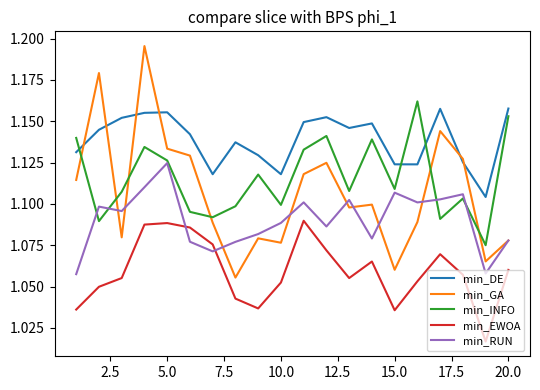

True or false: min_EWOA and min_INFO intersect in this chart.

False